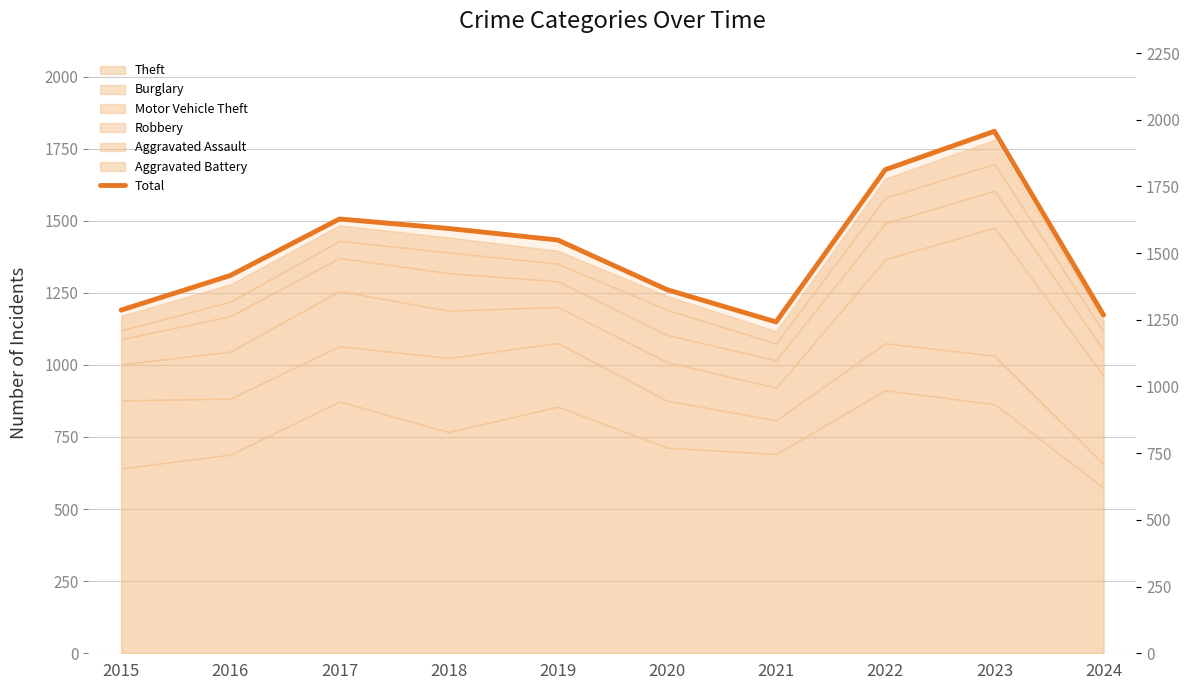

How many lines are shown in the chart?

1